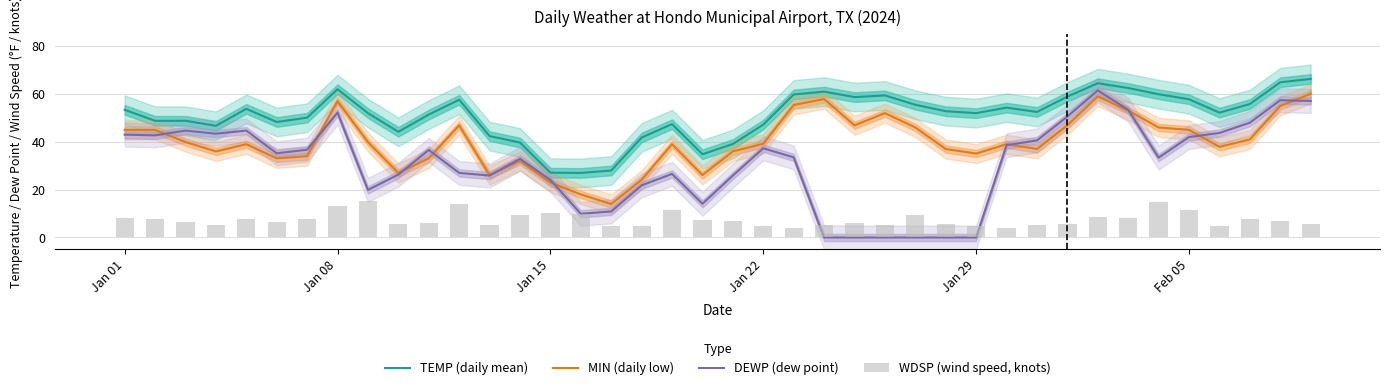

Where does the TEMP (daily mean) series first go above 52?

Jan 01